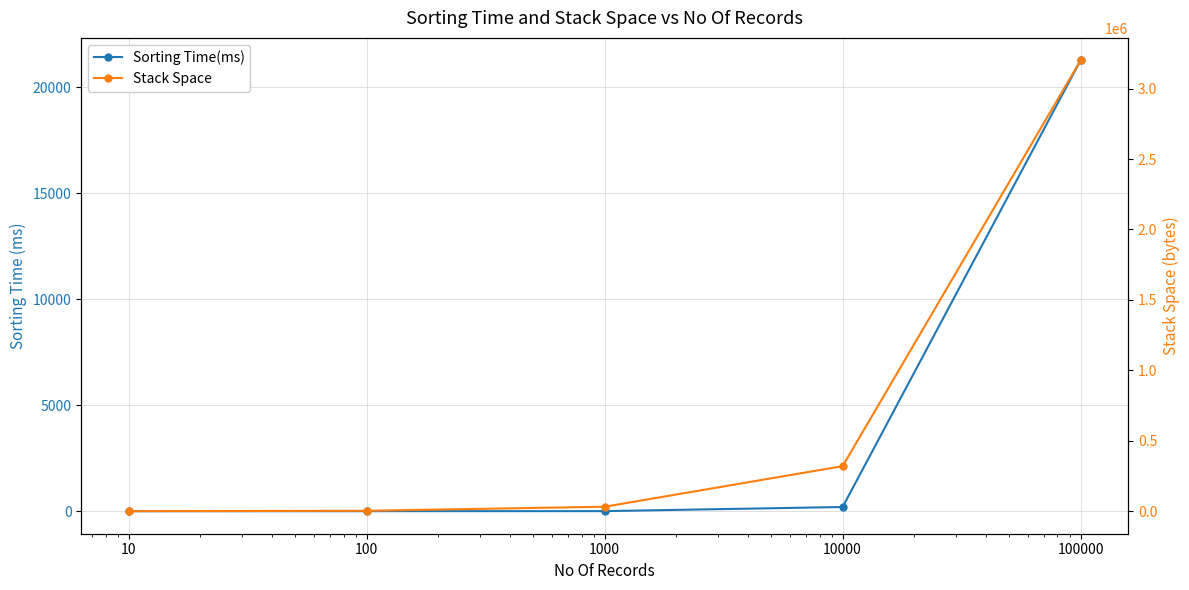

Reading right to left, what are all the values shown in this chart?

Sorting Time(ms): 21263.1	197.2	2.8	0.1	0.0
Stack Space: 3200060.0	320060.0	32060.0	3260.0	380.0